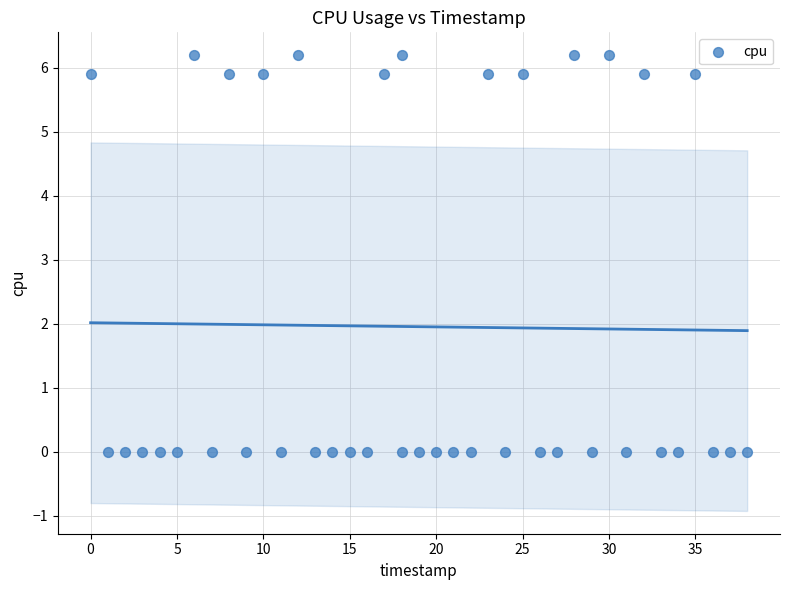

What is the range of X values (max minus min)?

38.0